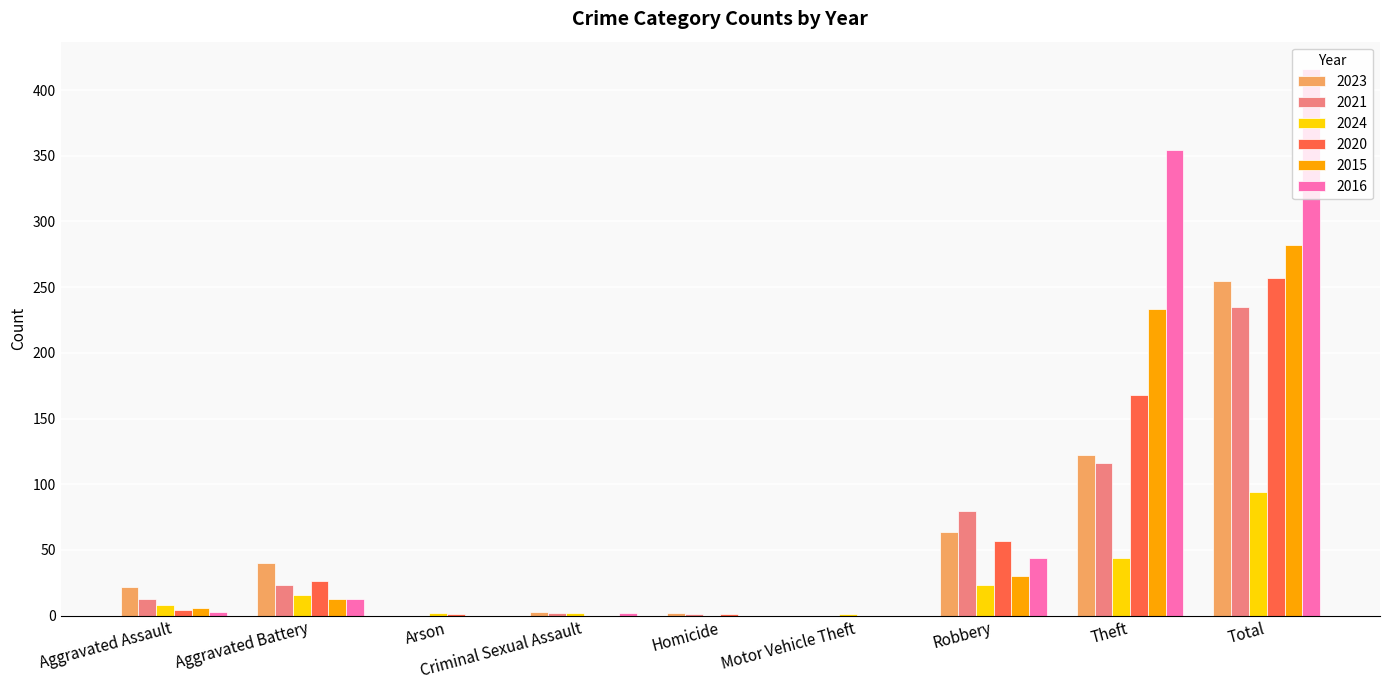

The value of 2015 at Aggravated Battery is 13. True or false?

True